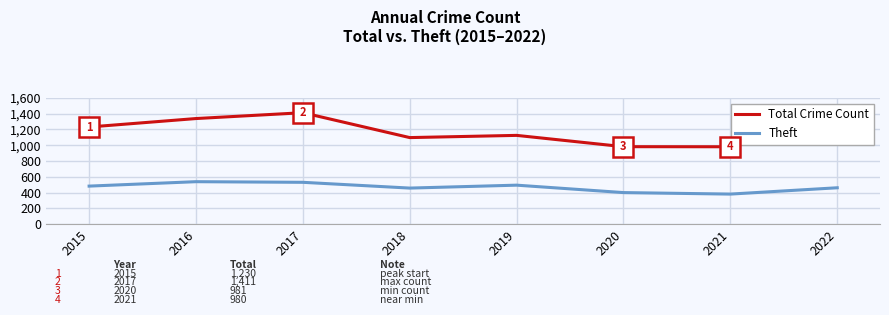

True or false: Theft and Total Crime Count cross at least once.

False